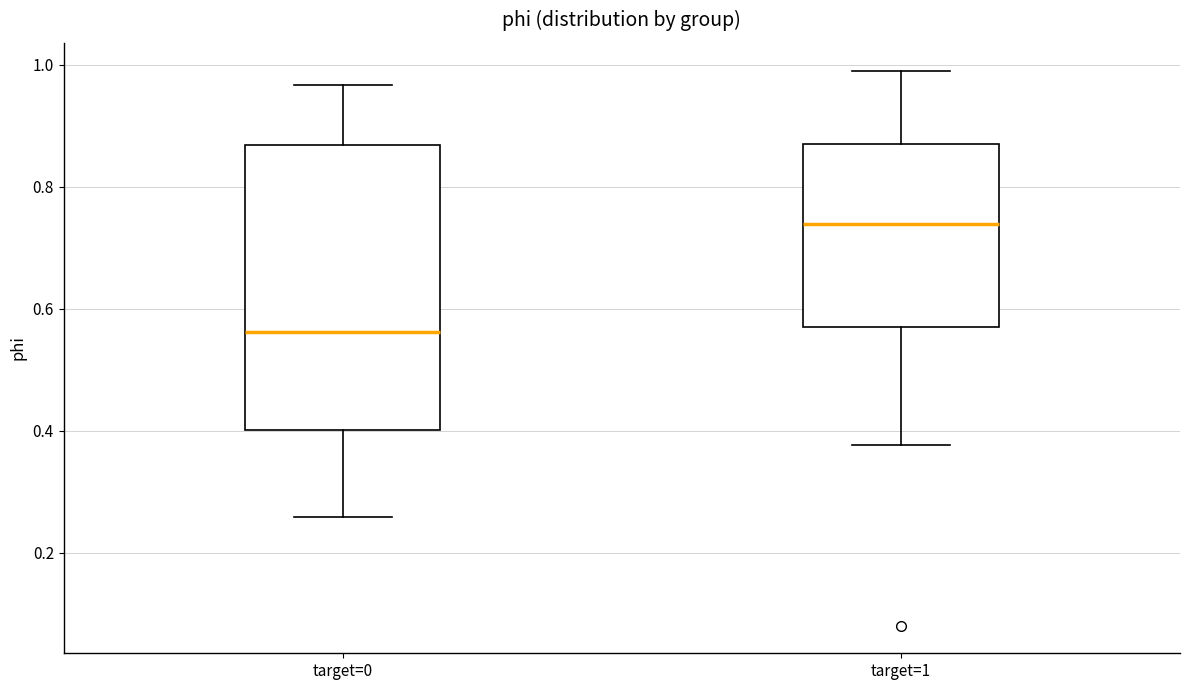

Reading left to right, transcribe this box plot: for each box, give where its median line is, the range the box spans, and where its two whiskers end, as read against the y-axis. The values are not printed on the chart, so give them approximately, as read against the axis.

target=0: median 0.56, box 0.40 to 0.86, whiskers 0.26 to 0.96
target=1: median 0.74, box 0.58 to 0.88, whiskers 0.38 to 1.00